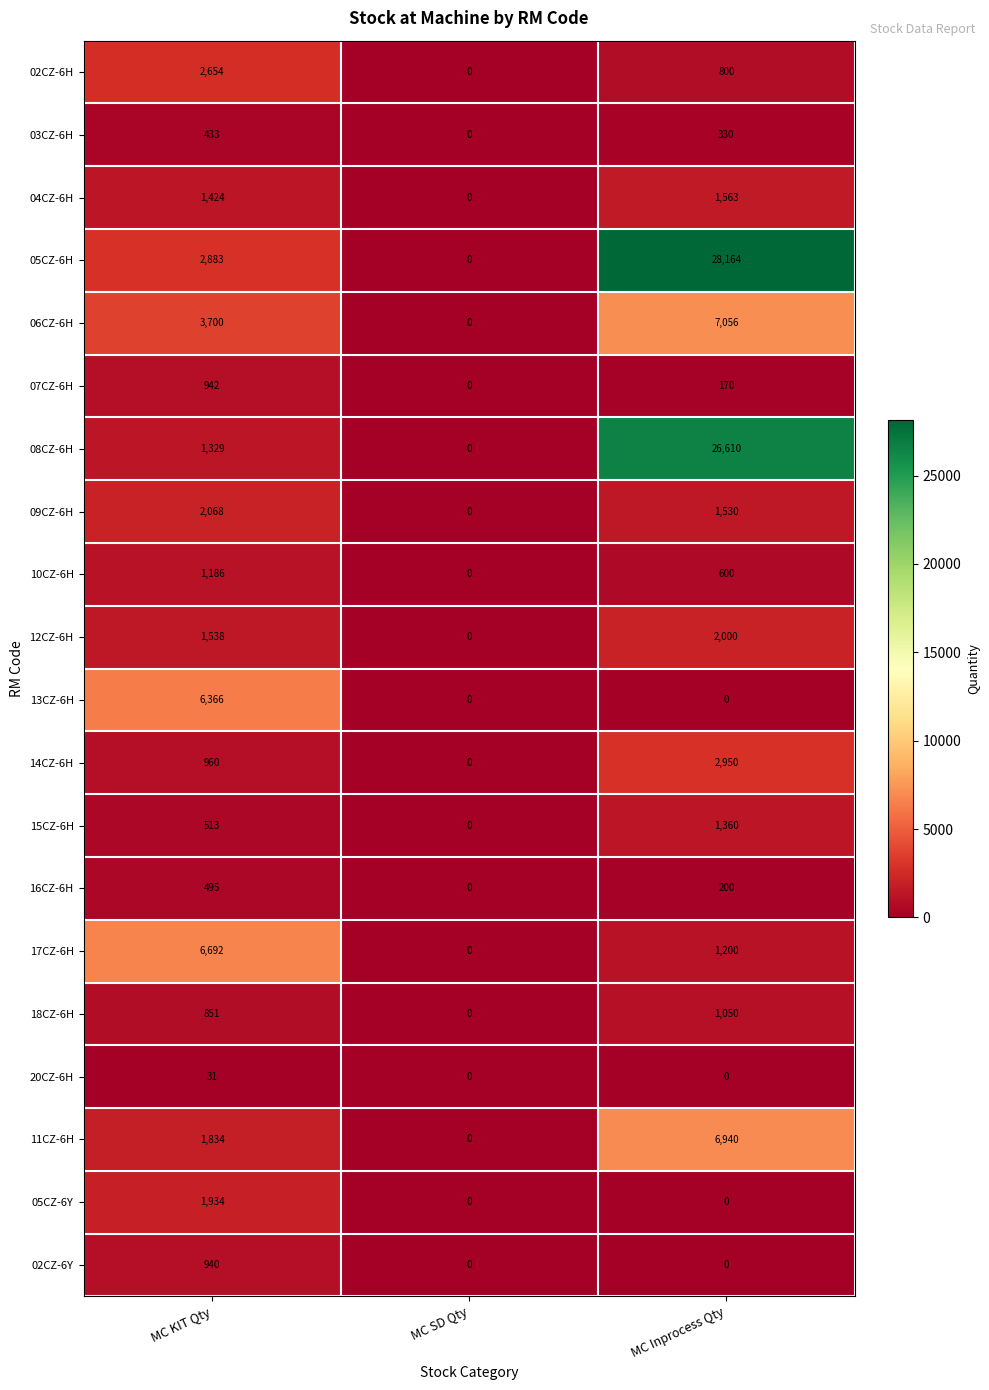

What is the sum of all 02CZ-6H values?

3454